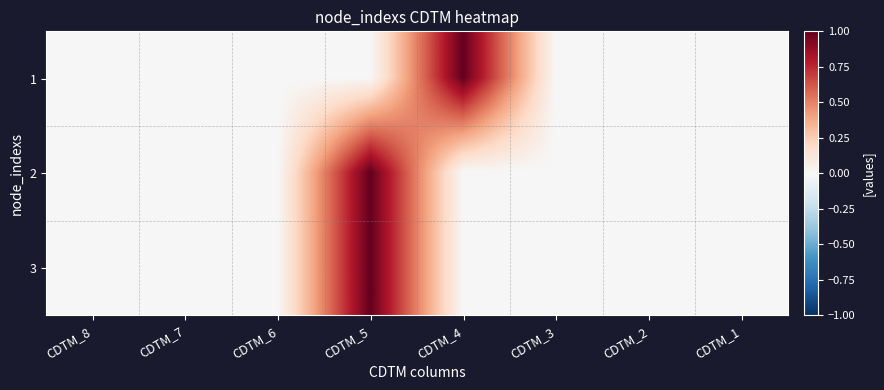

Which series changed the most between CDTM_6 and CDTM_3?

1